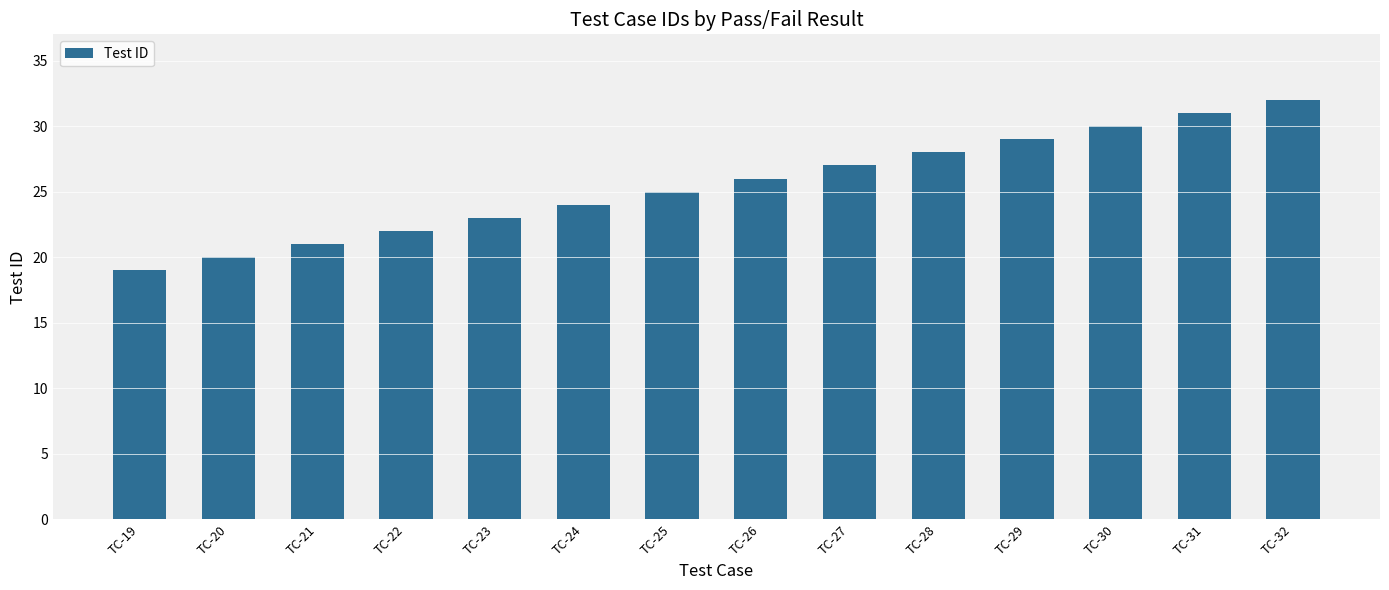

What is the sum of the values at TC-20 and TC-29?

49